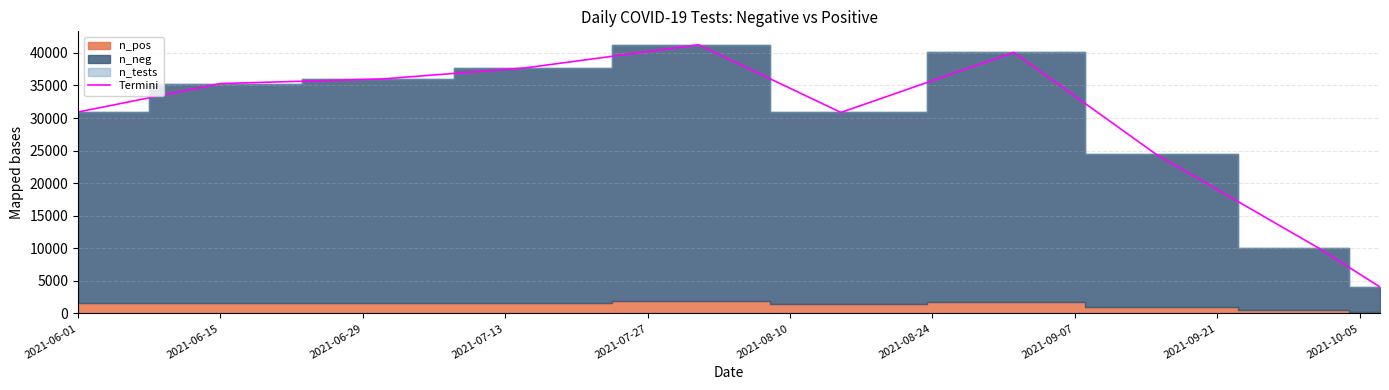

Reading left to right, transcribe all the data shown in this chart.

30920	35291	36008	37702	41250	30858	40079	24416	10001	4051